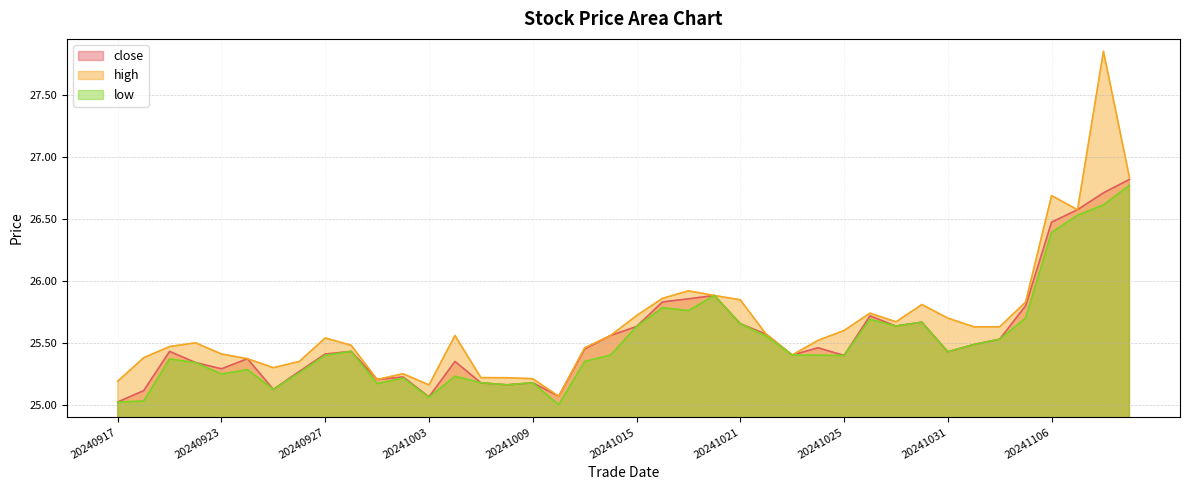

What are all the series names shown in the legend?

close, high, low